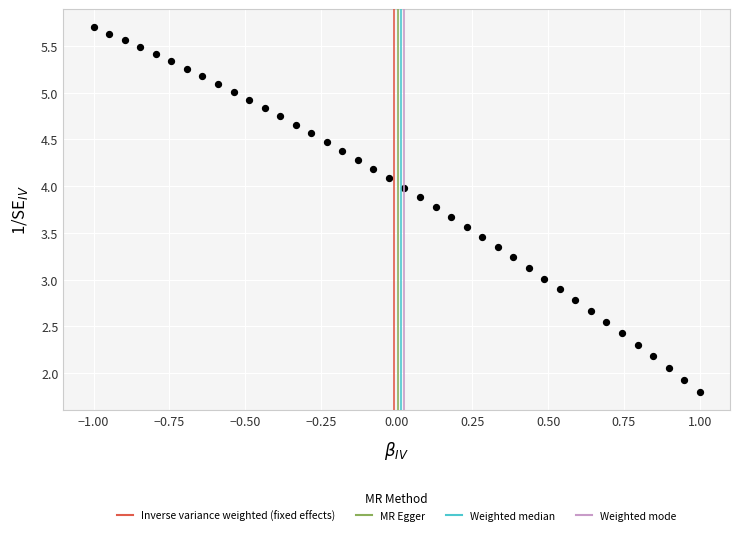

What is the range of X values (max minus min)?

2.0